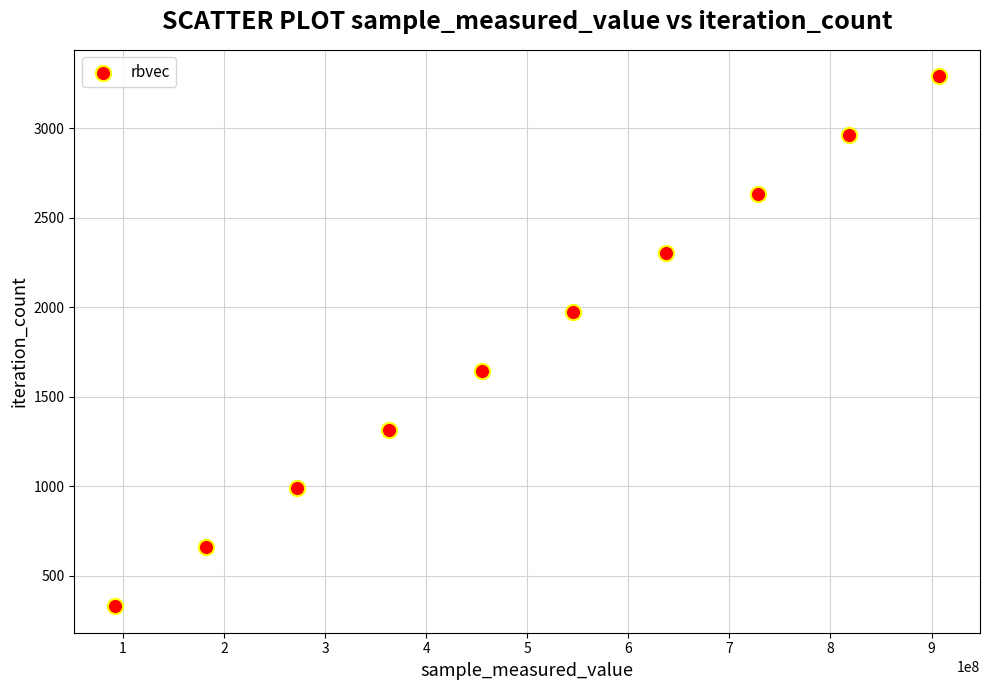

What is the range of X values (max minus min)?

814762005